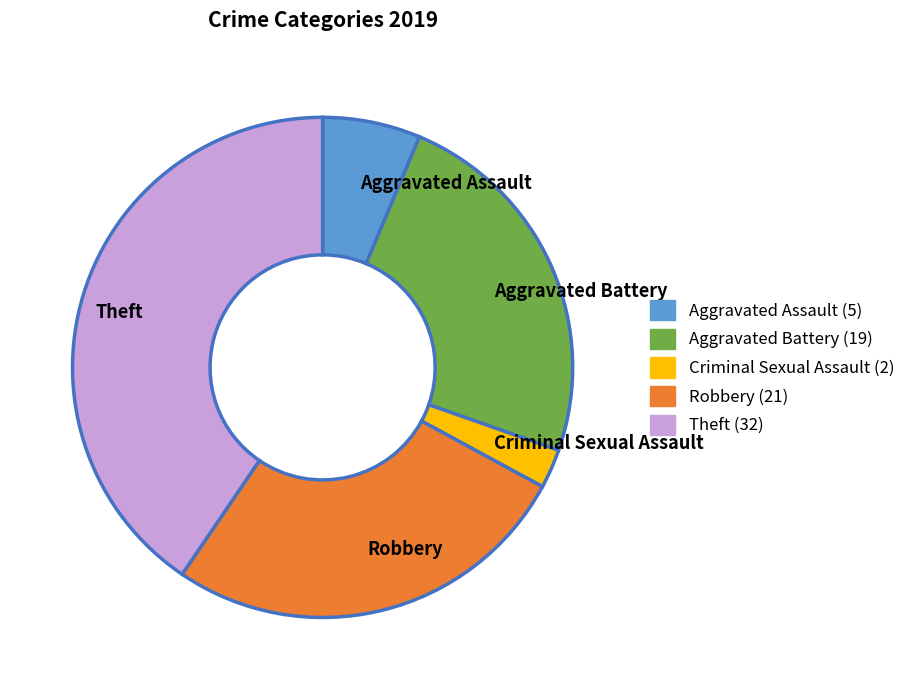

Which category has the smallest portion of the pie?

Criminal Sexual Assault